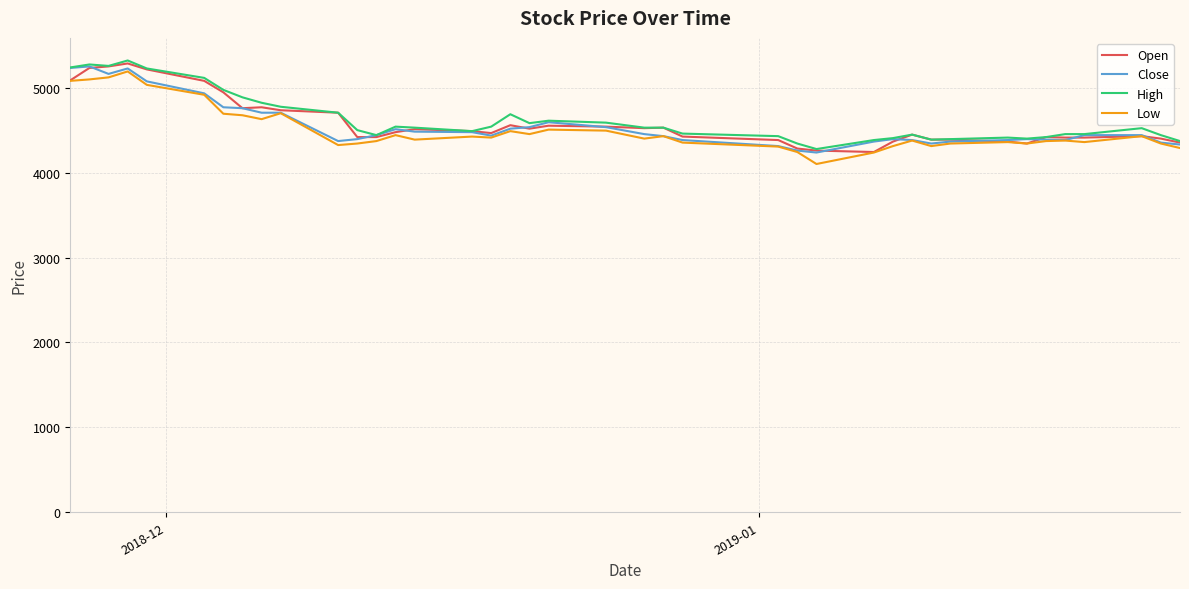

What is the maximum value shown in the chart?

5320